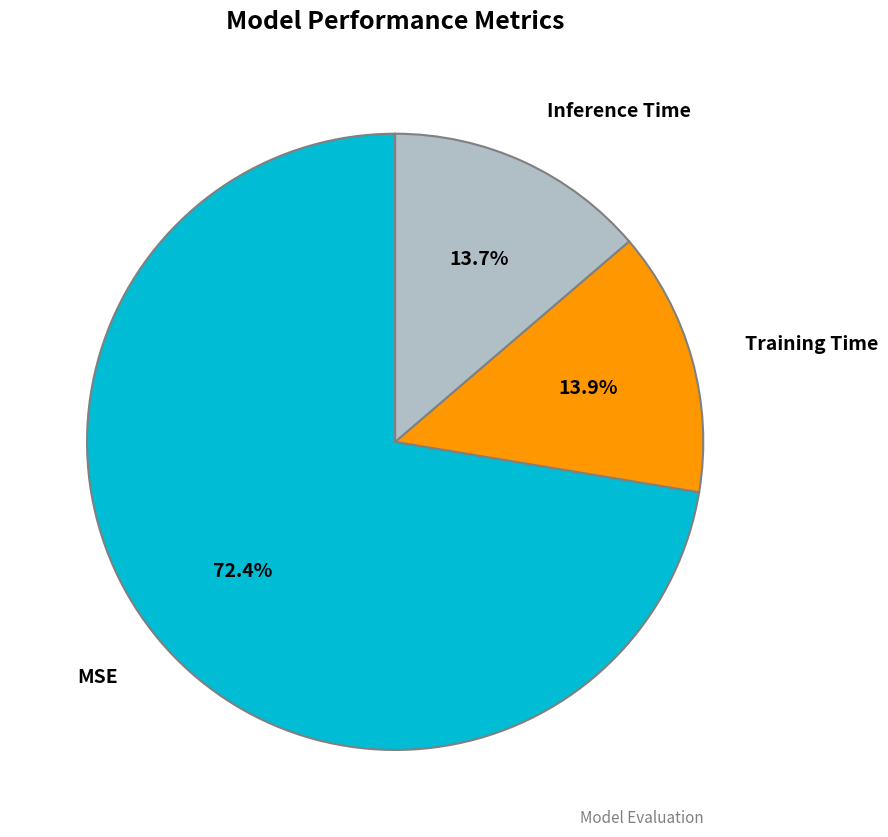

Is there a majority slice in this chart?

Yes